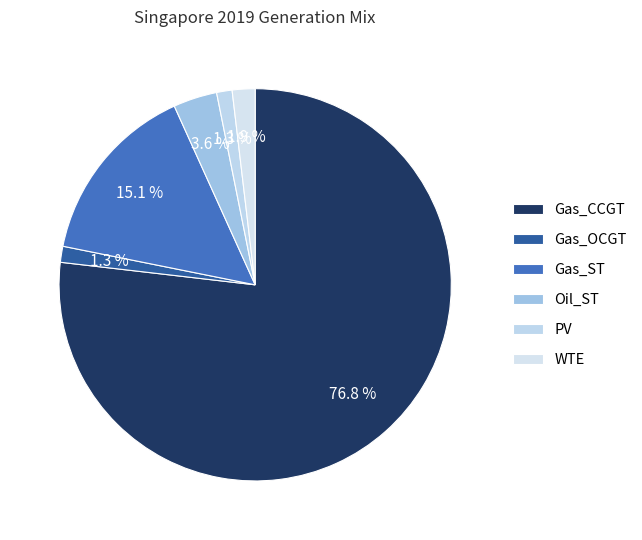

How many segments does this pie chart have?

6